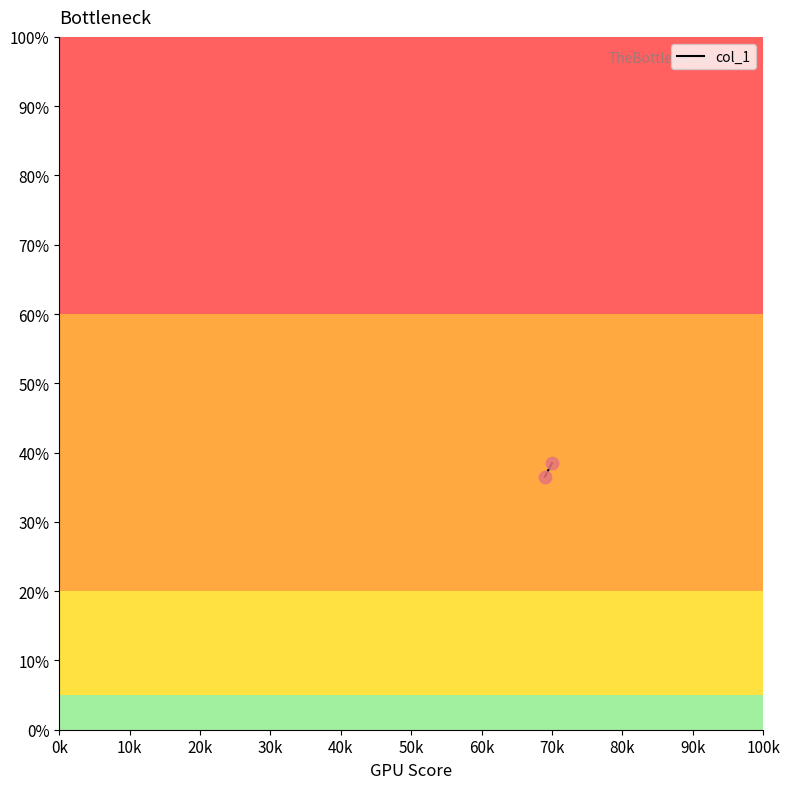

What is the average X value?

69.5